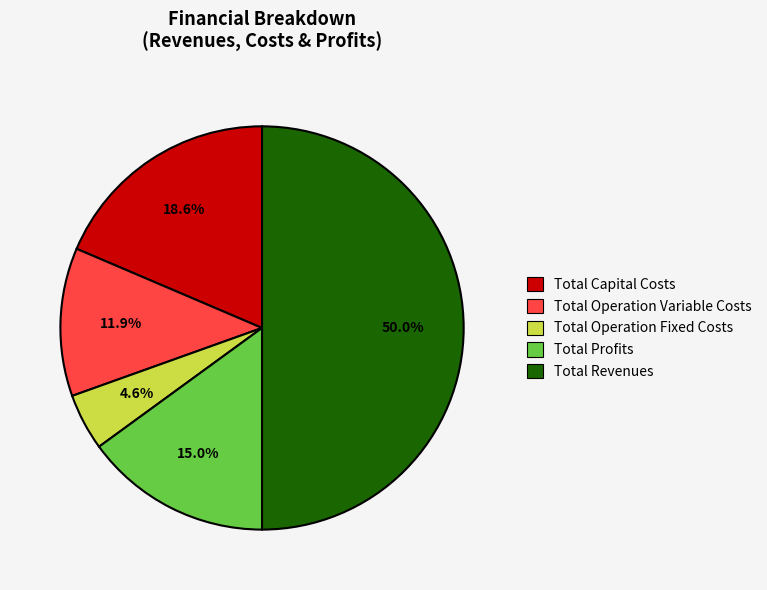

How many slices are in this pie chart?

5